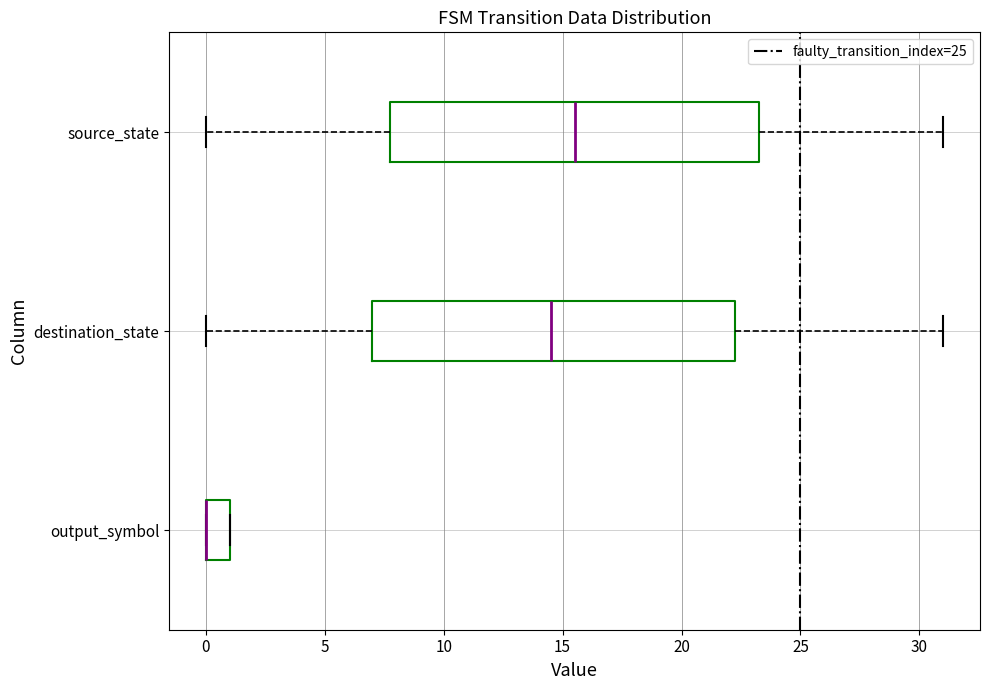

Reading bottom to top, transcribe this box plot: for each box, give where its median line is, the range the box spans, and where its two whiskers end, as read against the x-axis. The values are not printed on the chart, so give them approximately, as read against the axis.

output_symbol: median 0.0 (drawn on the box's left edge), box 0.0 to 1.0, whiskers 0.0 to 1.0
destination_state: median 14.5, box 7.0 to 22.5, whiskers 0.0 to 31.0
source_state: median 15.5, box 8.0 to 23.5, whiskers 0.0 to 31.0